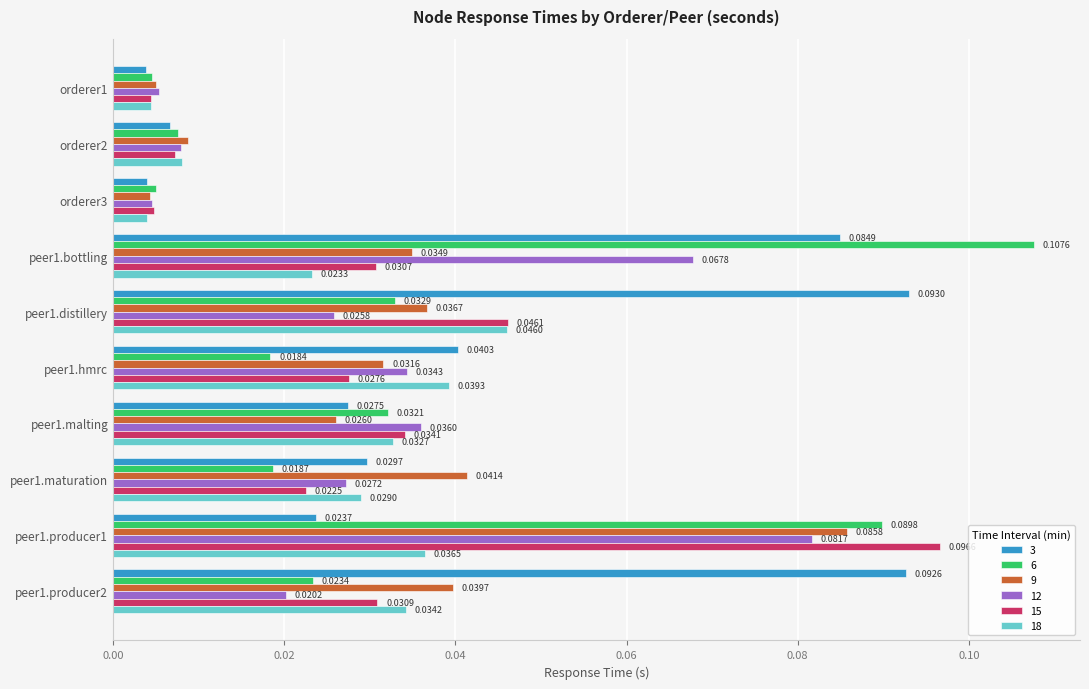

Which series has the largest total across all categories?

3